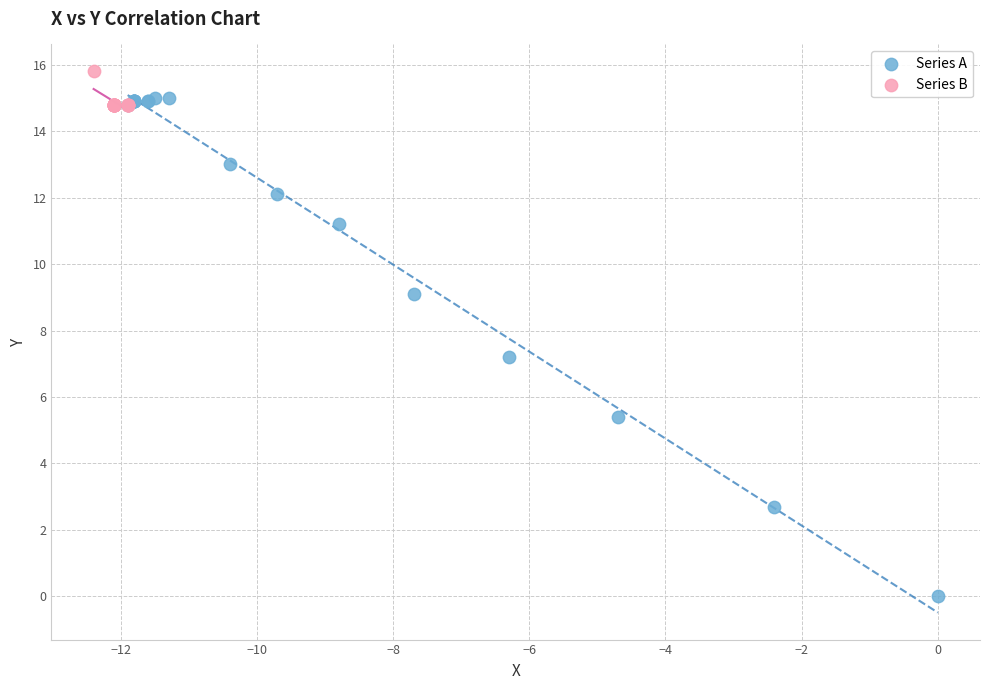

Which series has the widest spread of Y values?

Series A